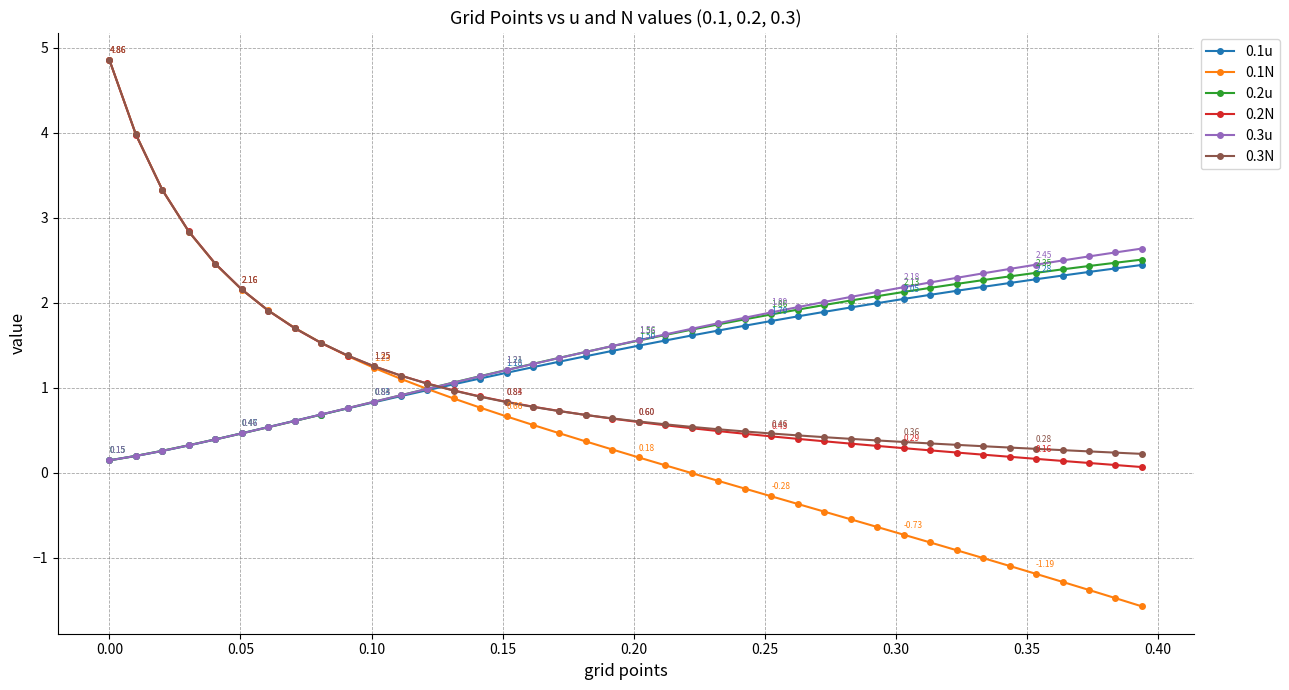

At how many categories does at least one series exceed 0?

40